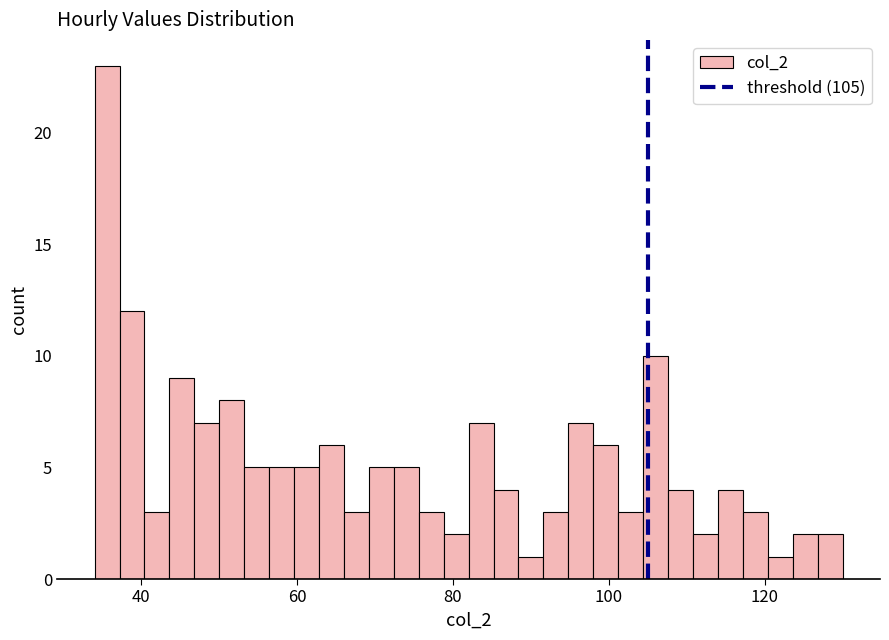

Around what value on the x-axis is the tallest bar? Give the approximate position of its centre, as read against the axis.

36